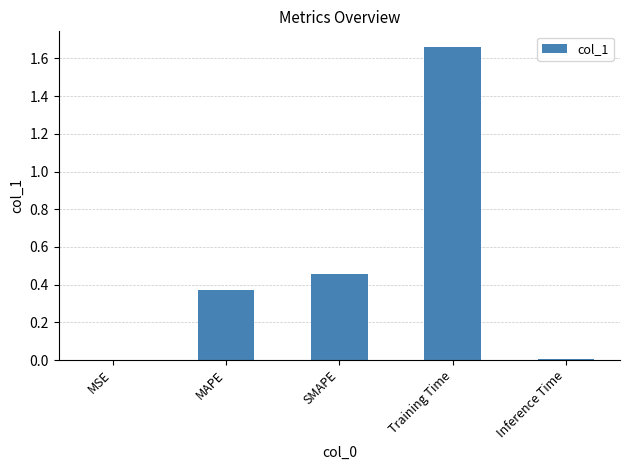

At which category does the chart reach its peak across all series?

Training Time